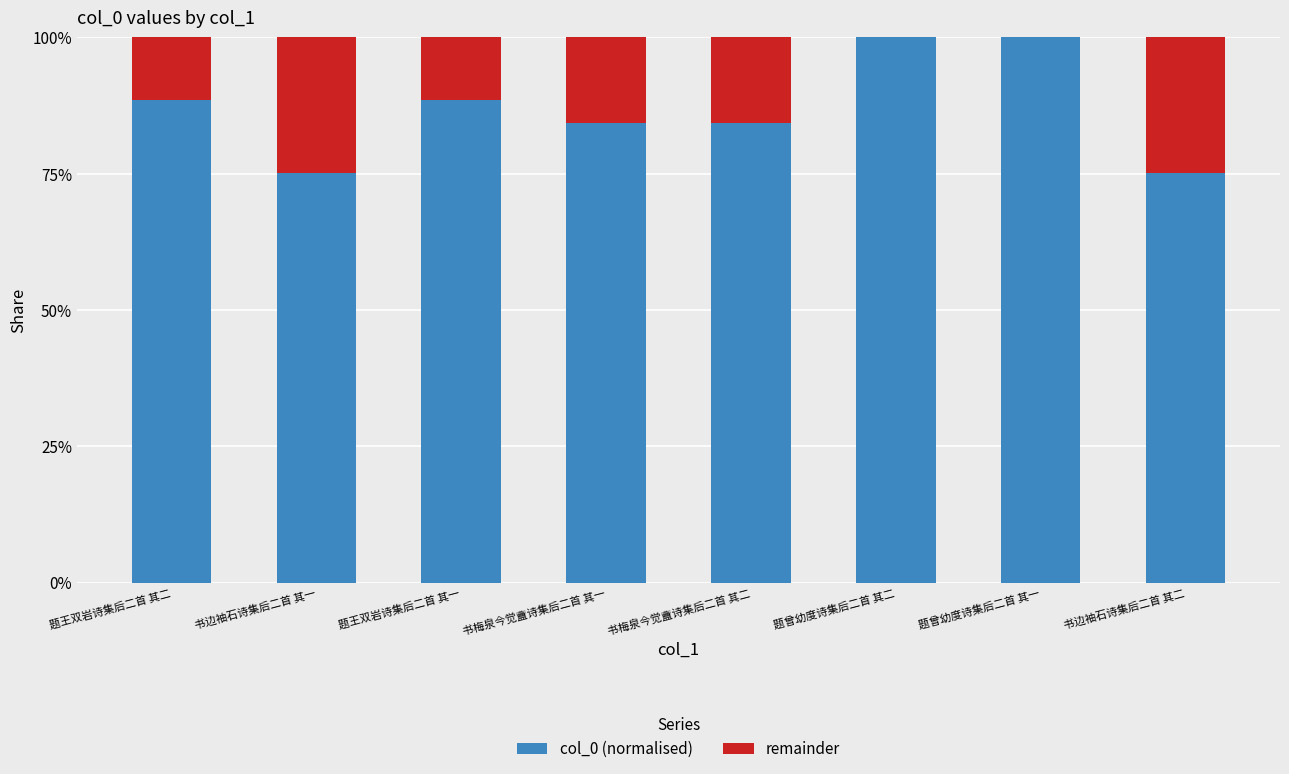

Are the bars grouped side by side (vs. stacked)?

No